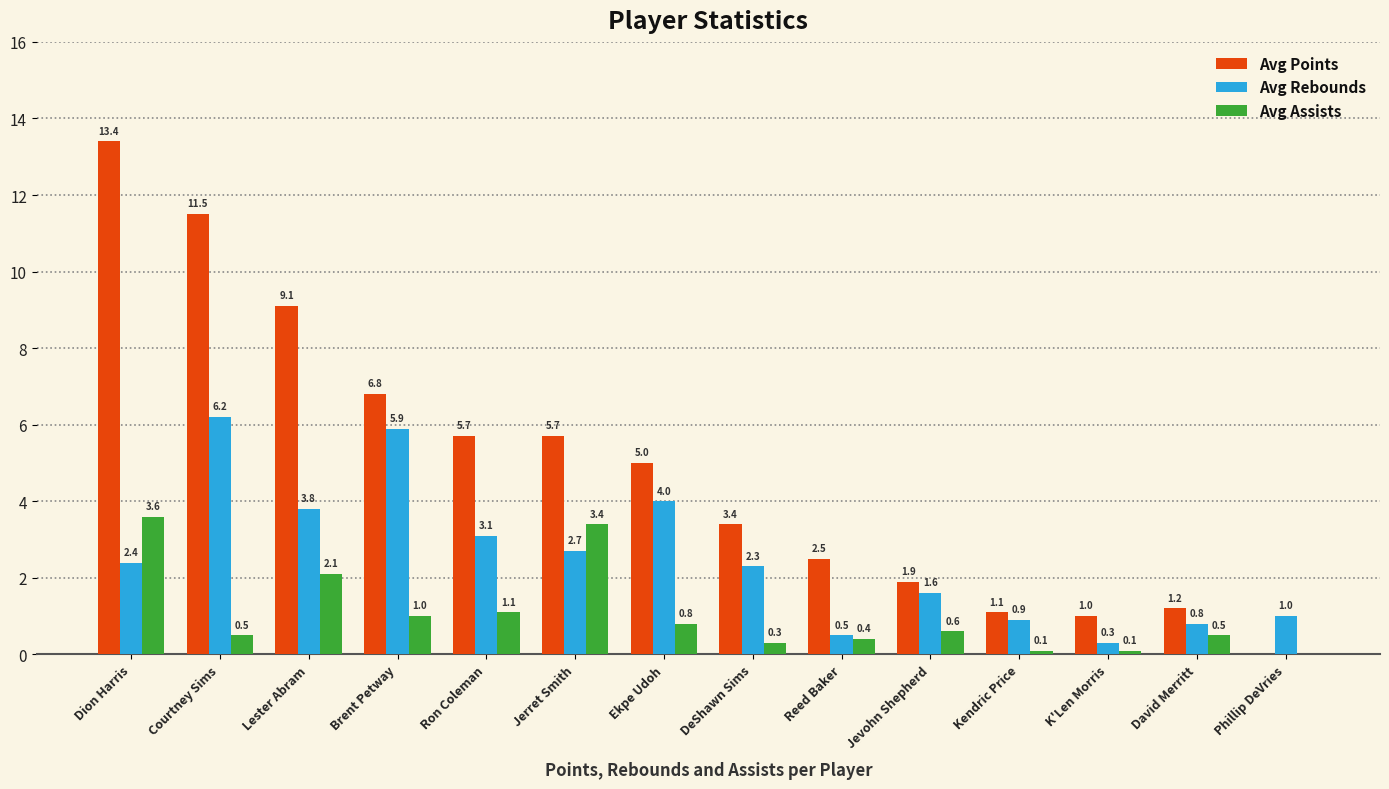

At which label does Avg Points first exceed 5?

Dion Harris